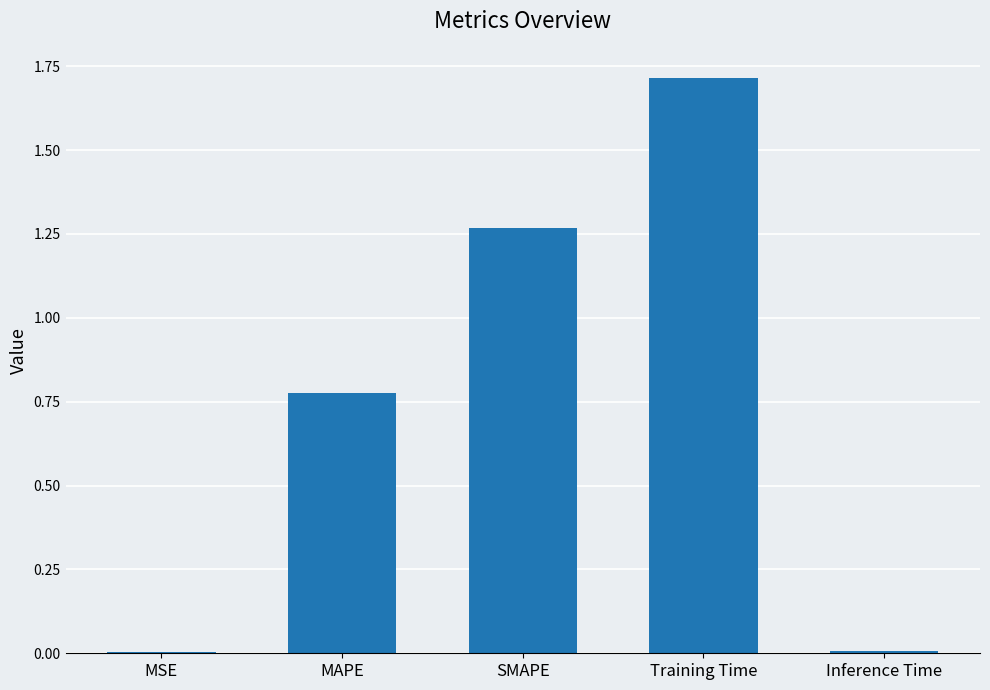

How many data points does each series have?

5